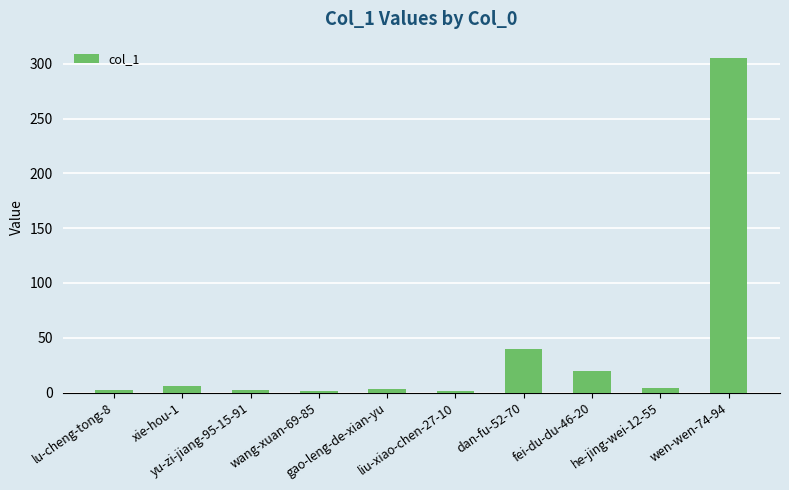

What is the average value?

38